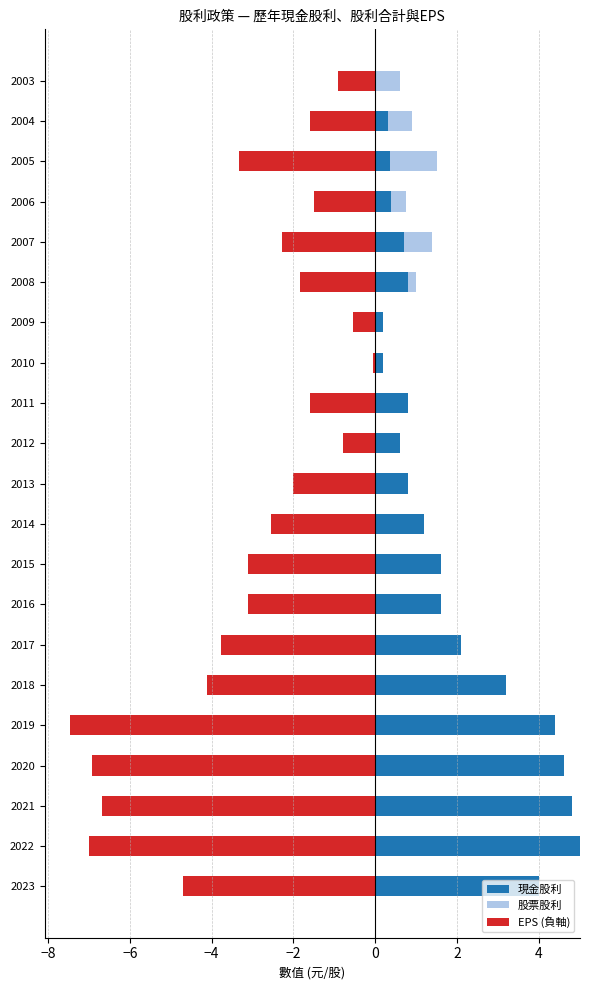

What is the approximate value of EPS (負軸) at 2022?

-7.0